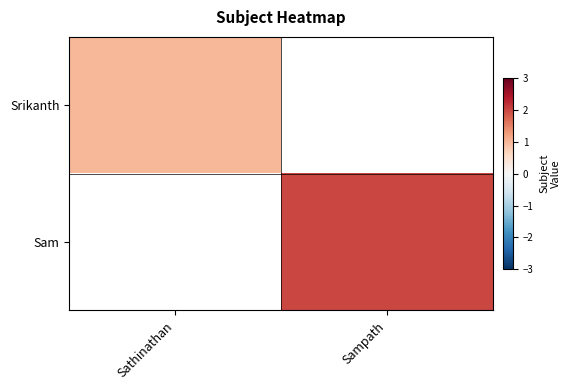

Which series has the widest spread of values?

Sam